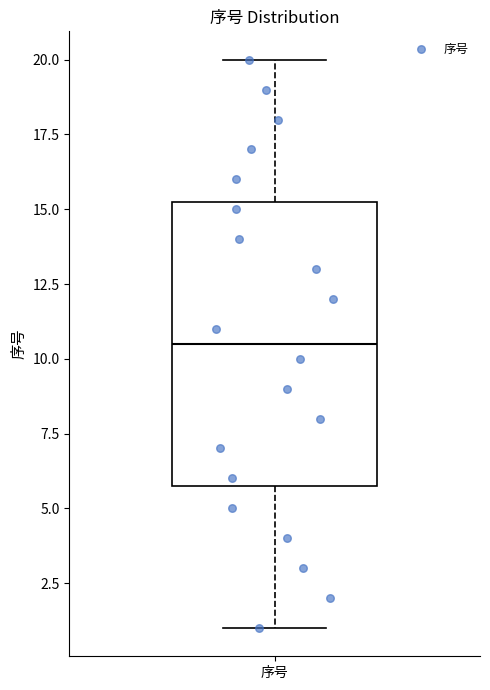

Where is the lower edge of the box for 序号 on the y-axis? The values are not printed on the chart, so give them approximately, as read against the axis.

6.0